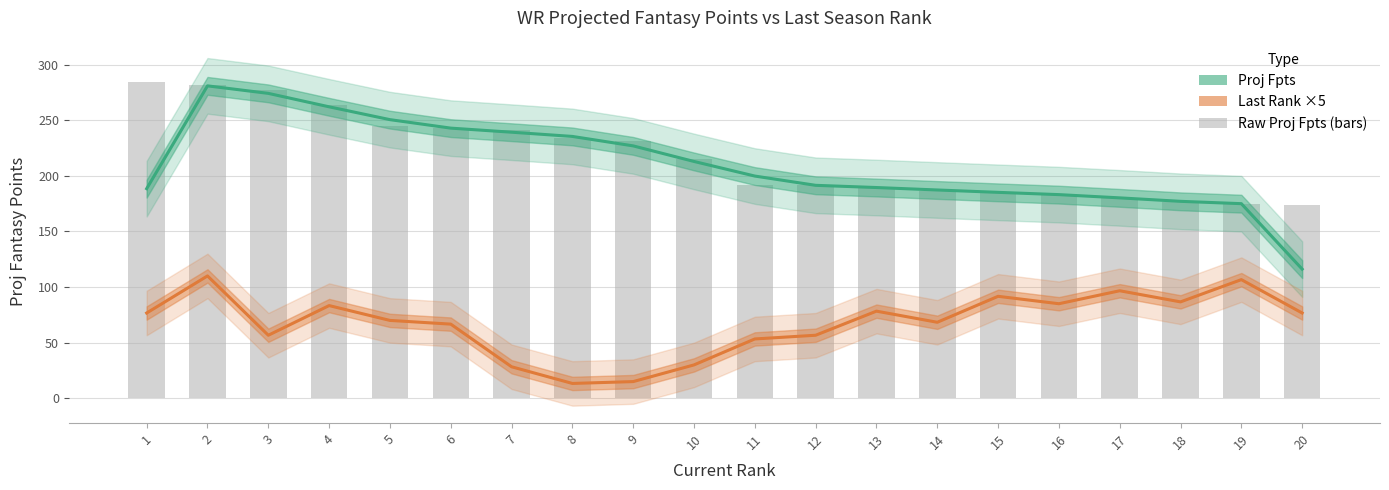

Where is Last Rank ×5 (smoothed) nearest to the value 61?

12